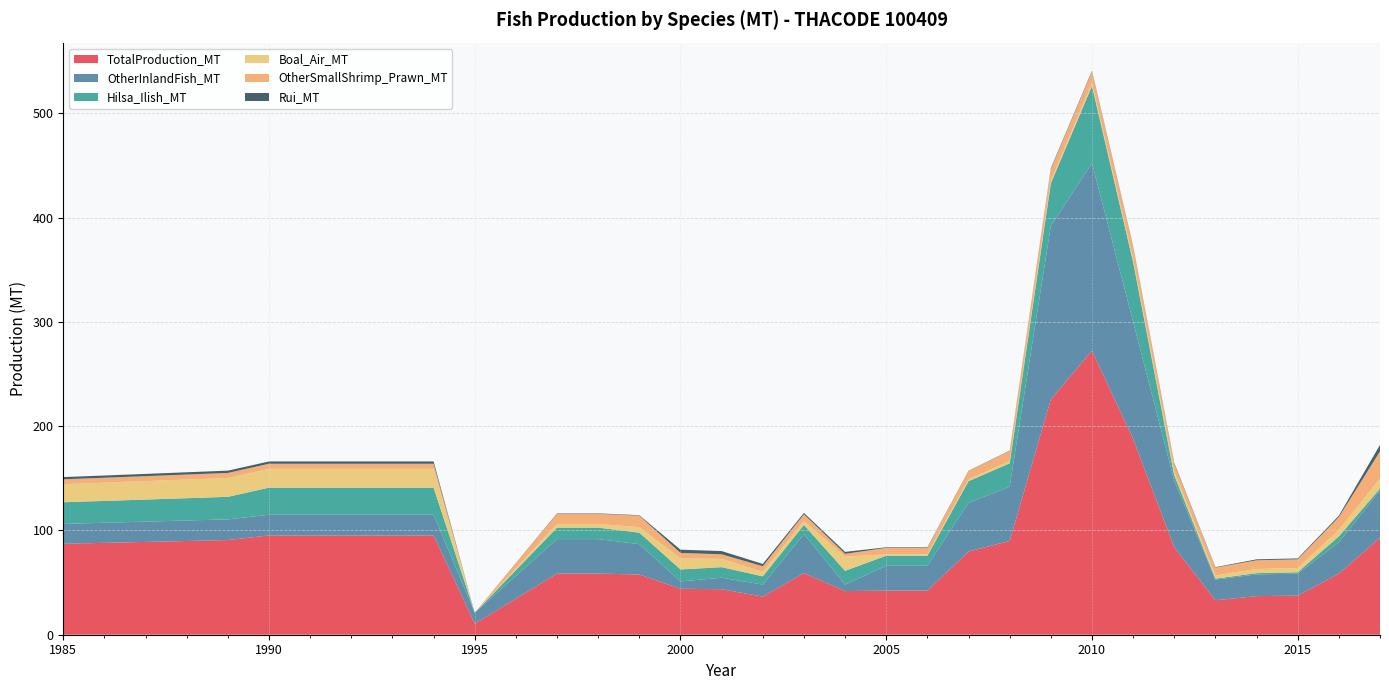

Reading right to left, what are all the values shown in this chart?

TotalProduction_MT: 93.0	58.6	37.5	37.0	33.1	83.7	187.8	272.4	225.7	89.9	79.8	42.3	42.3	41.9	59.1	36.6	43.6	44.1	57.7	58.6	58.6	34.6	10.6	95.2	95.2	95.2	95.2	95.2	90.8	89.9	89.0	88.1	87.2
OtherInlandFish_MT: 45.4	30.0	21.2	20.7	19.8	63.9	112.4	179.8	166.2	52.0	46.7	23.8	23.8	6.2	37.5	11.5	11.0	7.0	29.1	33.1	33.1	21.8	10.6	19.8	19.8	19.8	19.8	19.8	19.8	19.6	19.4	19.2	19.1
Hilsa_Ilish_MT: 1.8	5.7	1.3	1.3	0.9	5.3	57.3	74.0	41.0	22.5	20.7	9.7	9.7	13.2	8.8	7.9	10.1	11.5	11.0	11.0	11.0	5.5	0.0	26.0	26.0	26.0	26.0	26.0	21.6	21.4	21.2	21.0	20.8
Boal_Air_MT: 9.7	6.2	4.0	4.0	3.1	3.5	3.1	2.6	2.6	2.2	1.8	1.3	1.3	13.7	3.5	4.4	7.9	10.6	5.3	3.5	3.5	1.8	0.0	18.1	18.1	18.1	18.1	18.1	18.1	17.9	17.7	17.5	17.4
OtherSmallShrimp_Prawn_MT: 26.0	12.3	8.4	8.4	7.5	7.5	11.9	11.0	11.0	9.7	7.9	6.2	6.2	2.6	6.6	5.3	4.4	5.3	11.0	9.7	9.7	4.8	0.0	4.8	4.8	4.8	4.8	4.8	4.8	4.8	4.8	4.7	4.7
Rui_MT: 6.2	1.3	0.9	0.9	0.4	0.8	0.5	0.8	0.8	0.3	0.3	0.5	0.5	1.9	1.3	2.2	3.1	3.1	0.4	0.4	0.4	0.2	0.0	2.2	2.2	2.2	2.2	2.2	2.2	2.2	2.2	2.1	2.1